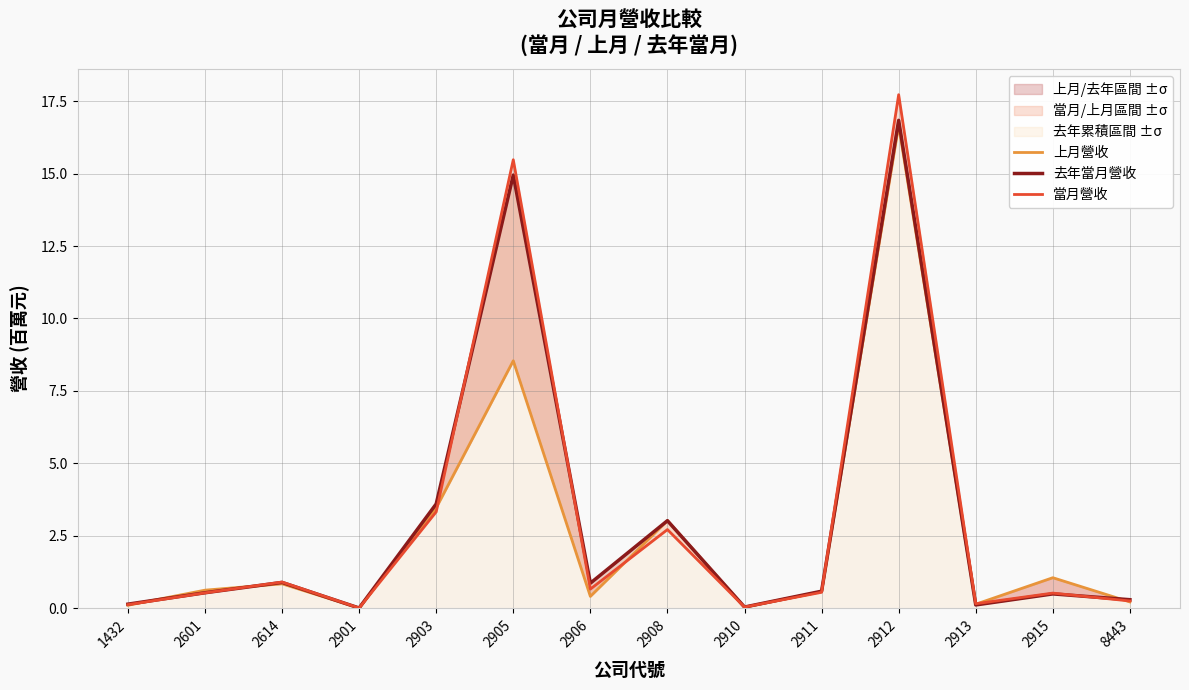

Where is the first local minimum for 當月營收?

2901